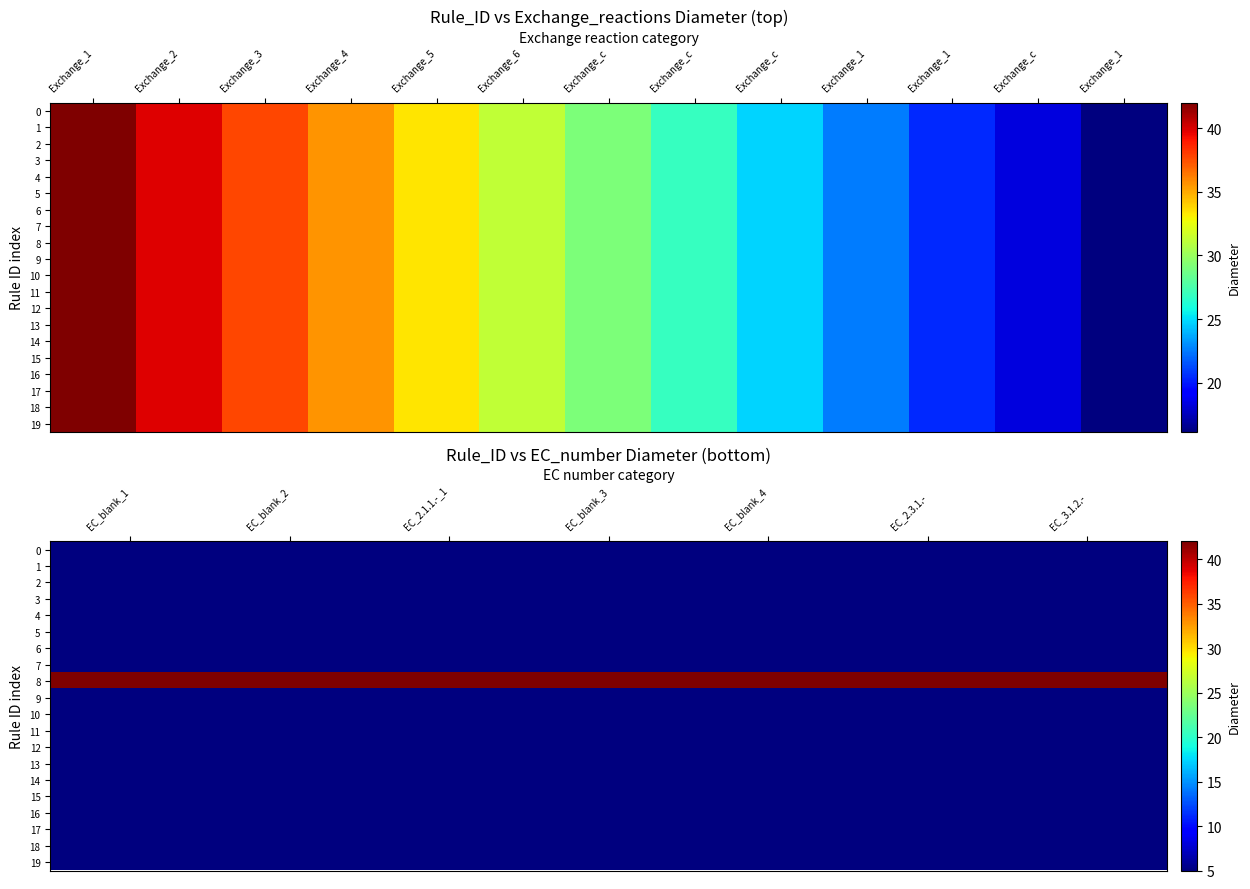

What is the greatest value displayed?

42